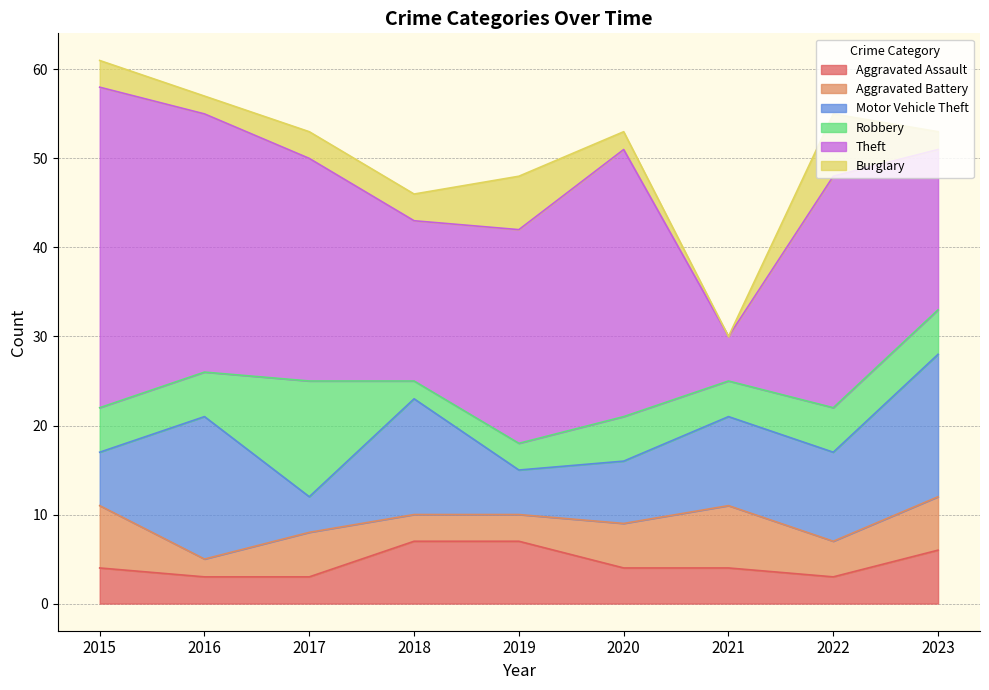

List the series in order of their peak value, lowest first.

Aggravated Assault, Aggravated Battery, Burglary, Robbery, Motor Vehicle Theft, Theft